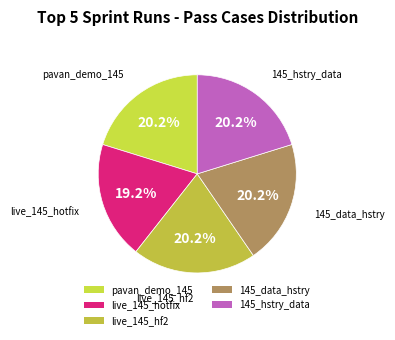

True or false: pavan_demo_145 accounts for 20% of the total.

True